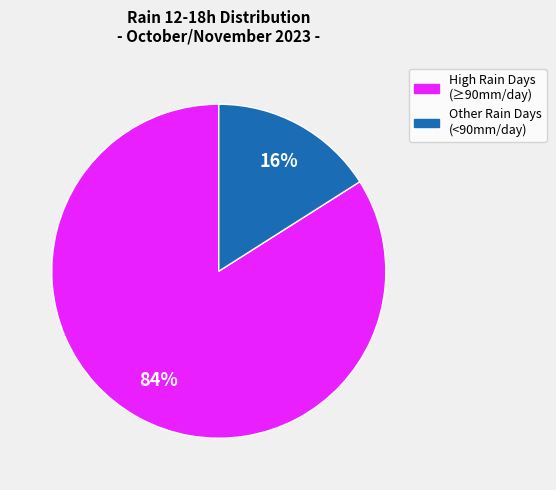

To the nearest percent, what is the average slice percentage?

50%